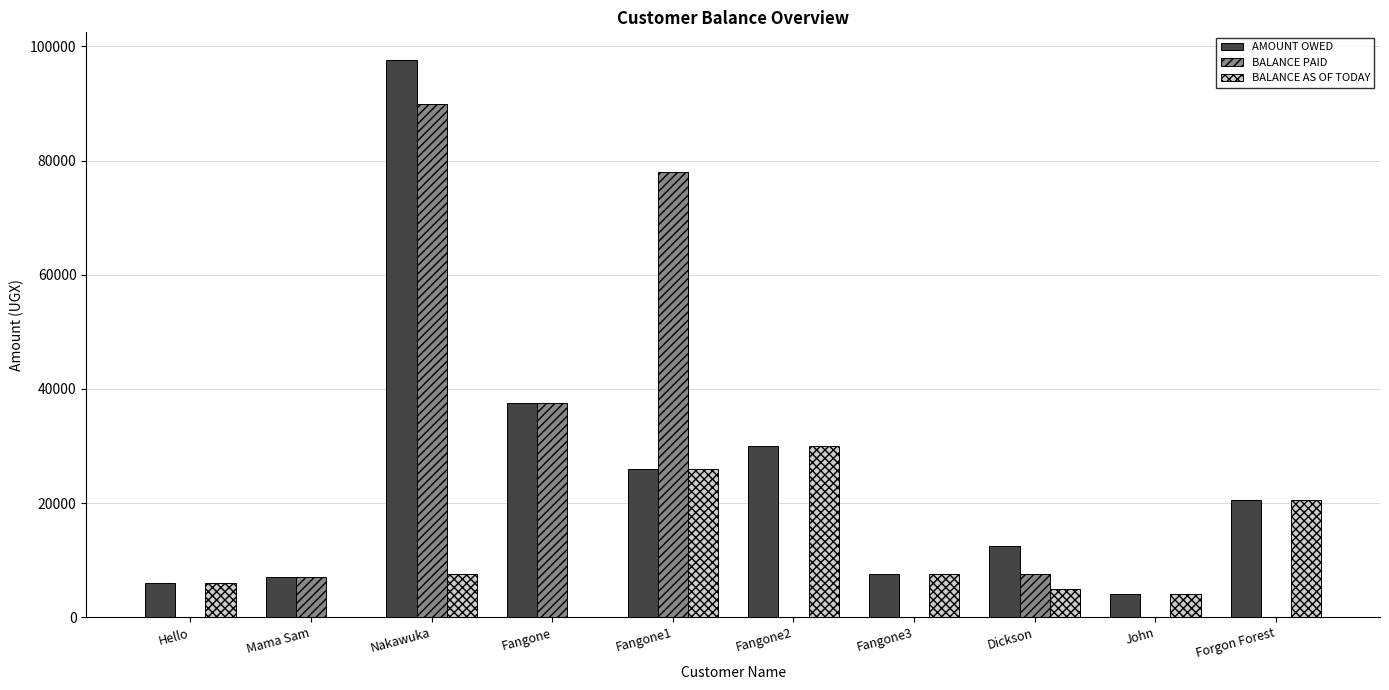

Which series changed the most between Fangone1 and John?

BALANCE PAID